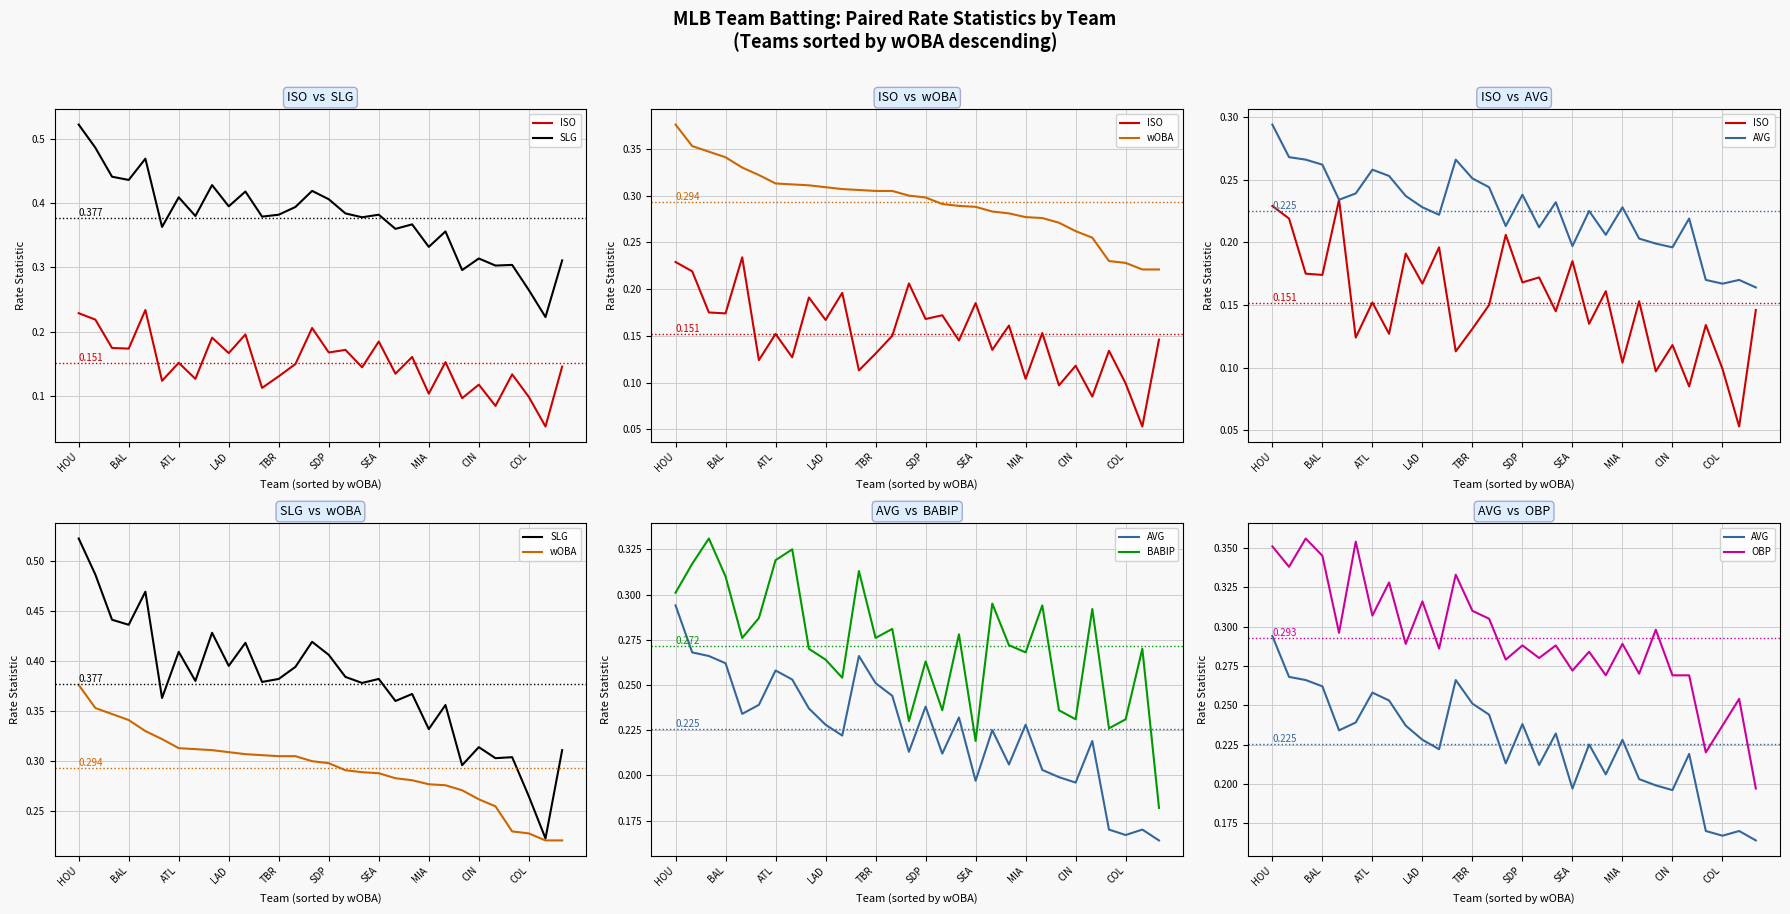

At COL, list the series in order from smallest to largest.

ISO, AVG, wOBA, BABIP, OBP, SLG